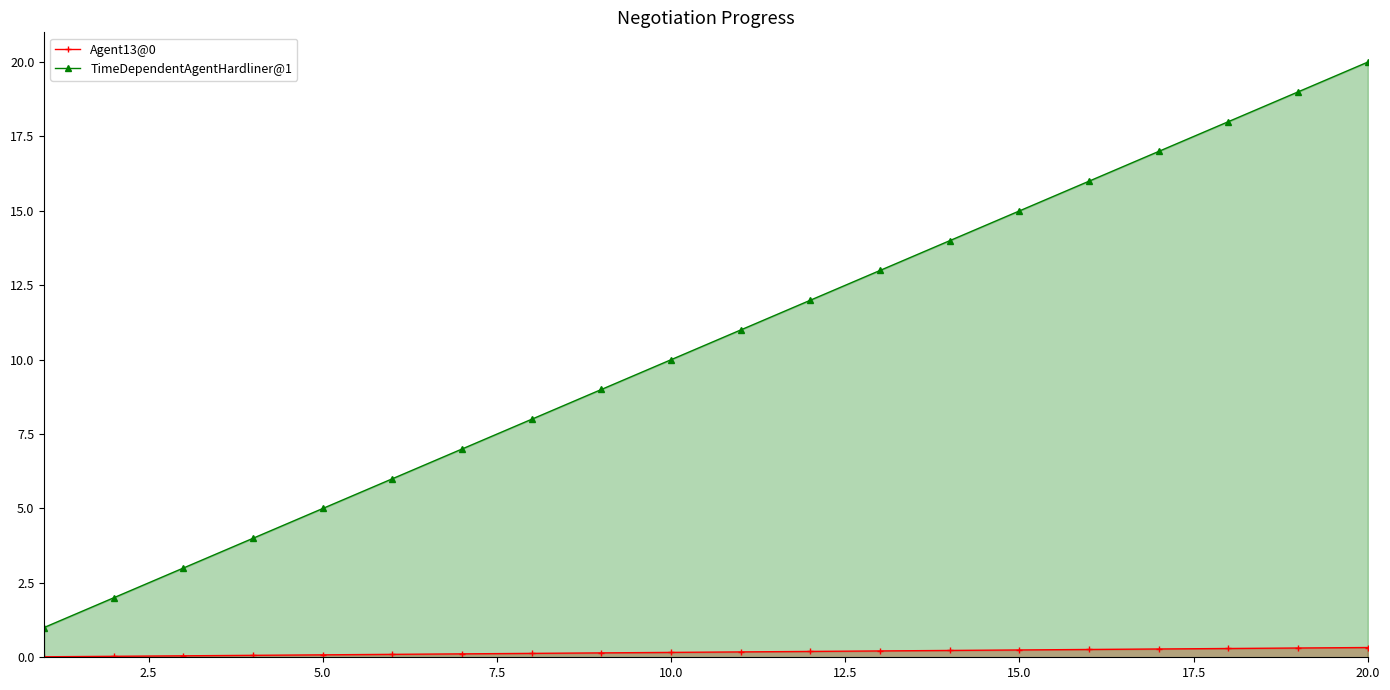

Reading left to right, transcribe all the data shown in this chart.

Agent13@0: 0.0	0.0	0.0	0.1	0.1	0.1	0.1	0.1	0.1	0.2	0.2	0.2	0.2	0.2	0.2	0.3	0.3	0.3	0.3	0.3
TimeDependentAgentHardliner@1: 1.0	2.0	3.0	4.0	5.0	6.0	7.0	8.0	9.0	10.0	11.0	12.0	13.0	14.0	15.0	16.0	17.0	18.0	19.0	20.0